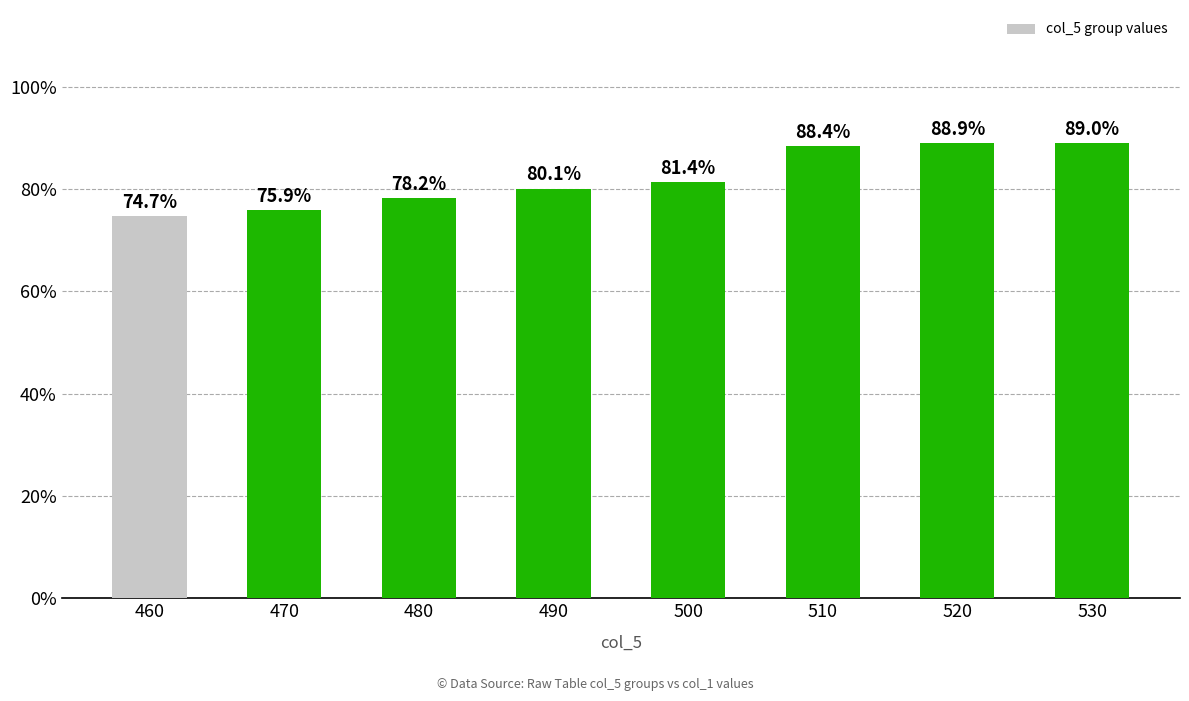

Is it true that the value at 520 is 88.9?

True